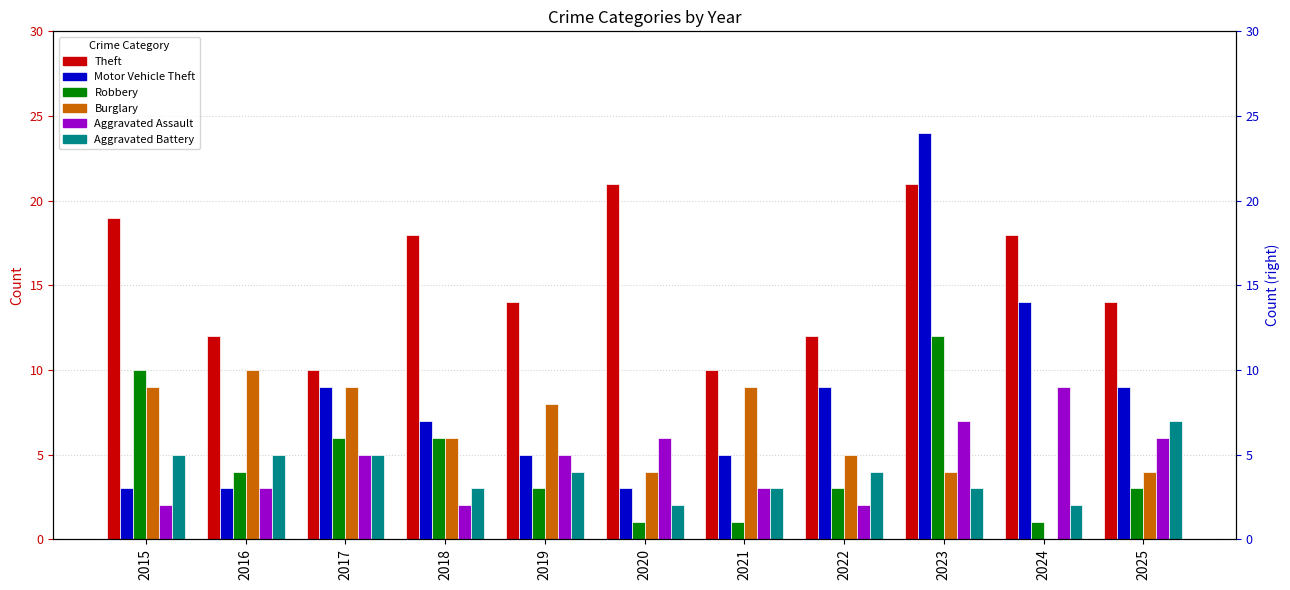

Where is Robbery nearest to the value 6?

2017